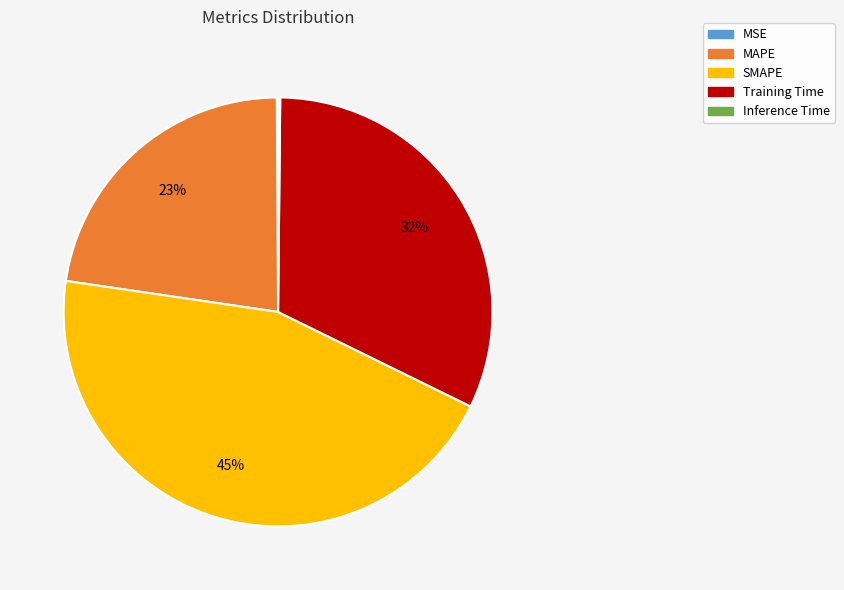

To the nearest percent, what is the difference between the SMAPE and MAPE slice percentages?

22%